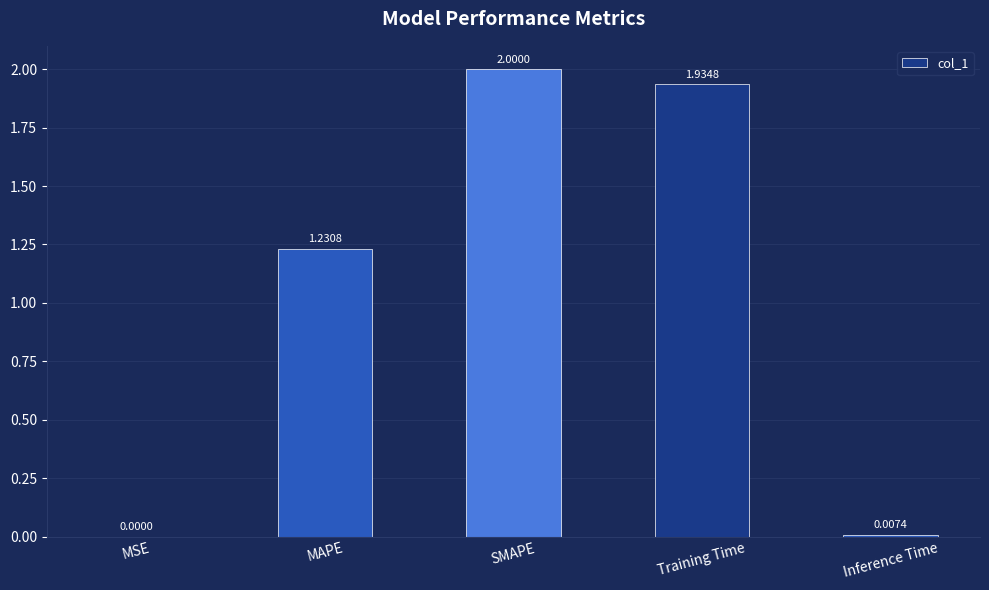

Is it true that the value at SMAPE is 1.0?

False